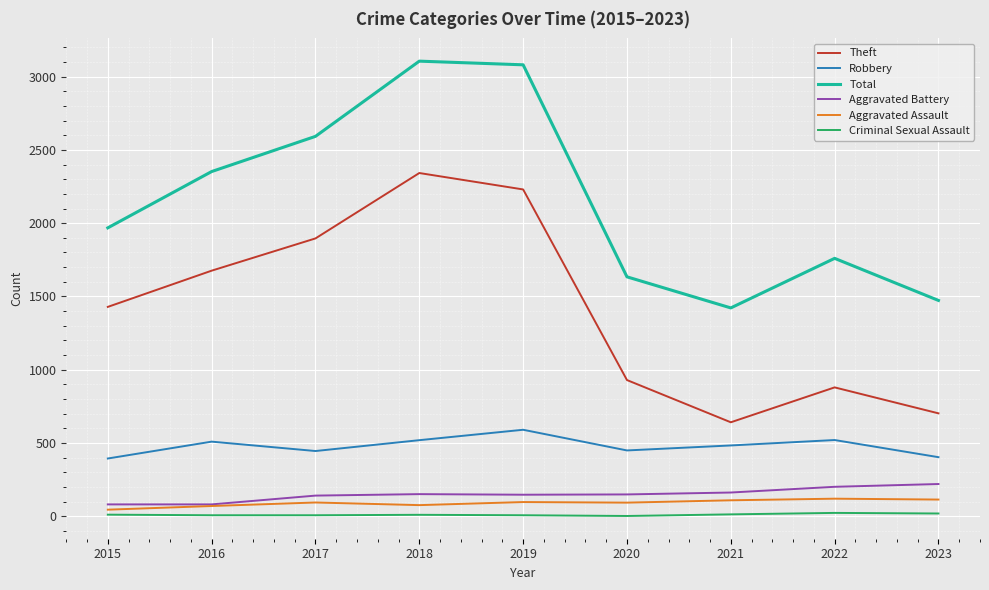

Rank the series by their maximum value, from highest to lowest.

Total, Theft, Robbery, Aggravated Battery, Aggravated Assault, Criminal Sexual Assault